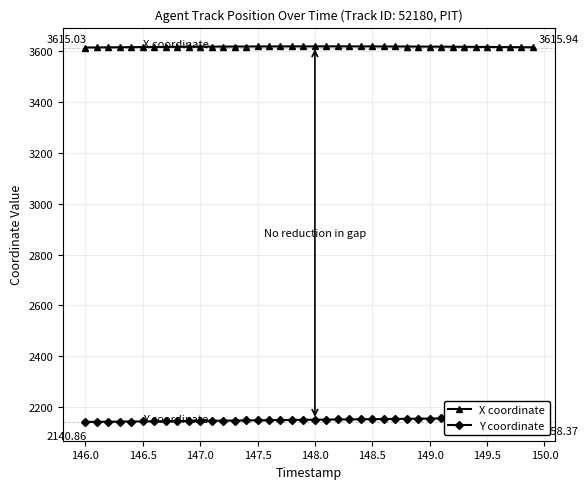

True or false: Y coordinate and X coordinate intersect in this chart.

False